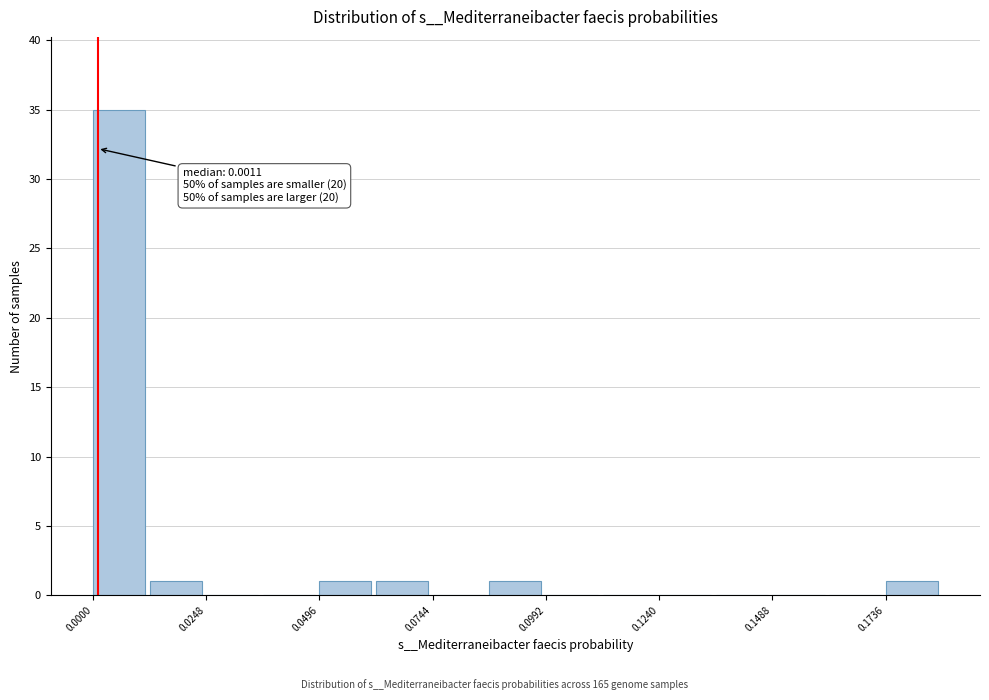

Read against the x-axis, roughly where is the centre of the tallest bar?

0.005